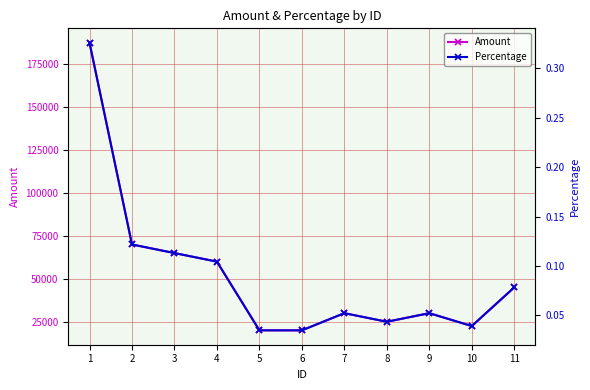

Between 11 and 2, which is larger?

2